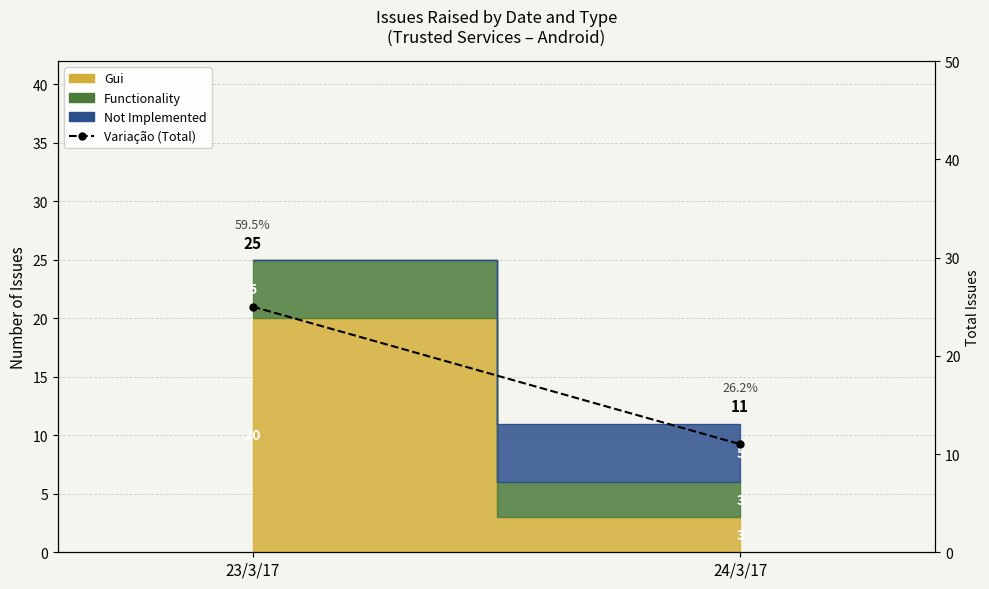

What is the difference between the maximum and minimum values?

14